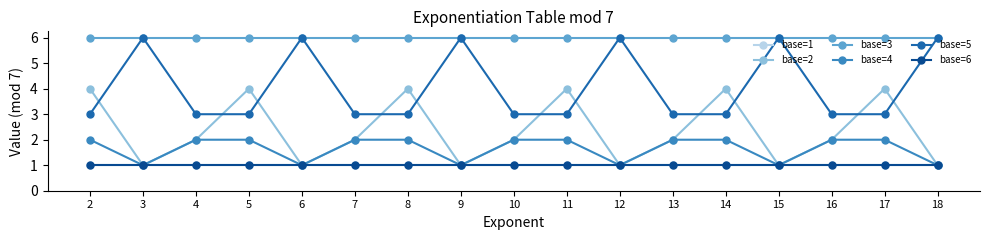

At how many categories does at least one series exceed 5?

17